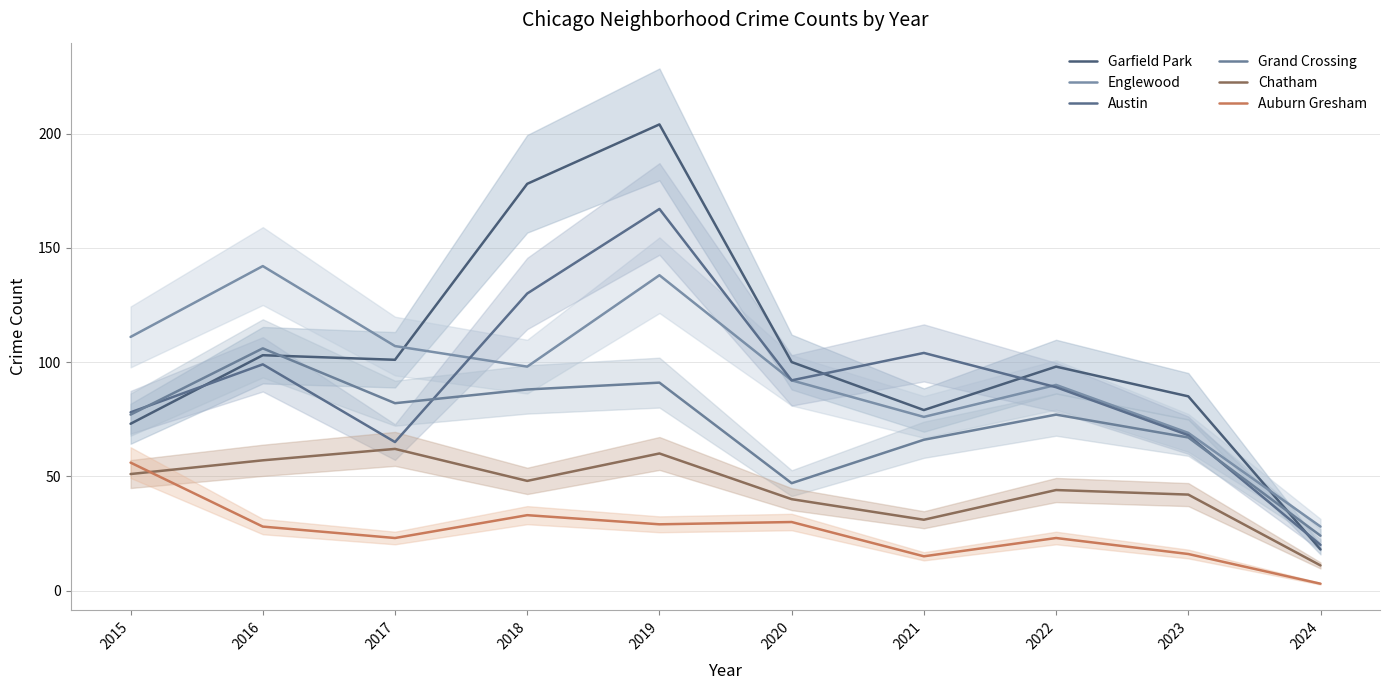

Which series changed the most between 2022 and 2024?

Garfield Park